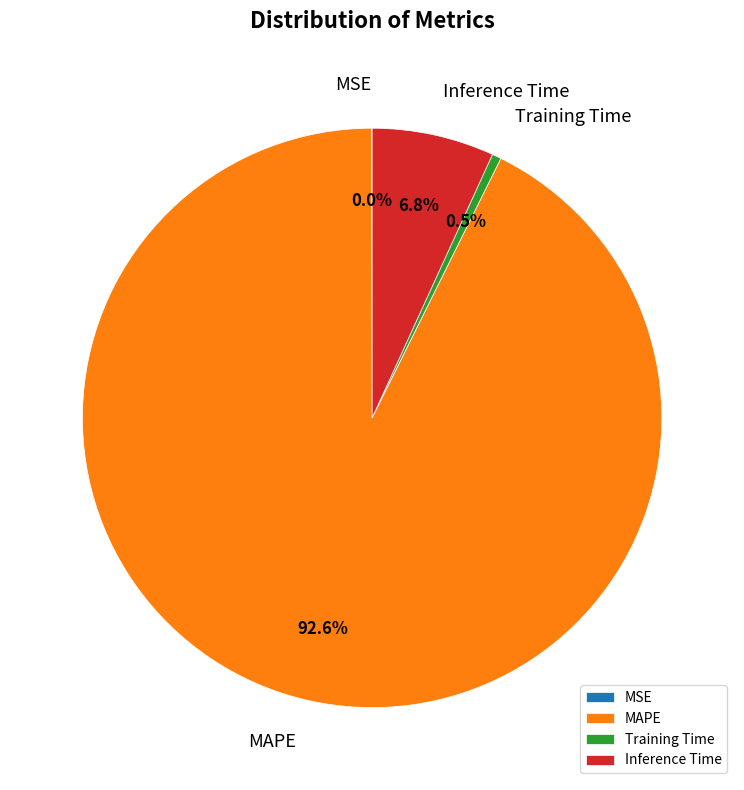

To the nearest percent, what is the difference between the Inference Time and Training Time slice percentages?

6%